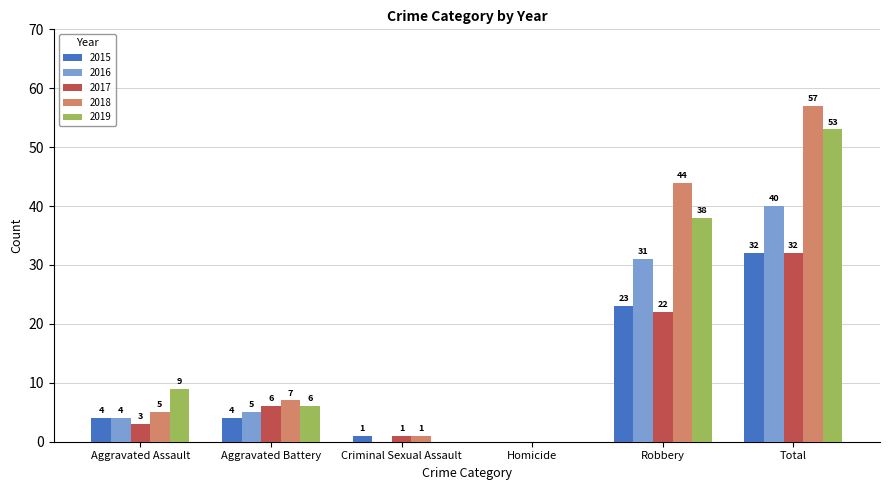

What is the sum of the 2017 values at Criminal Sexual Assault and Robbery?

23